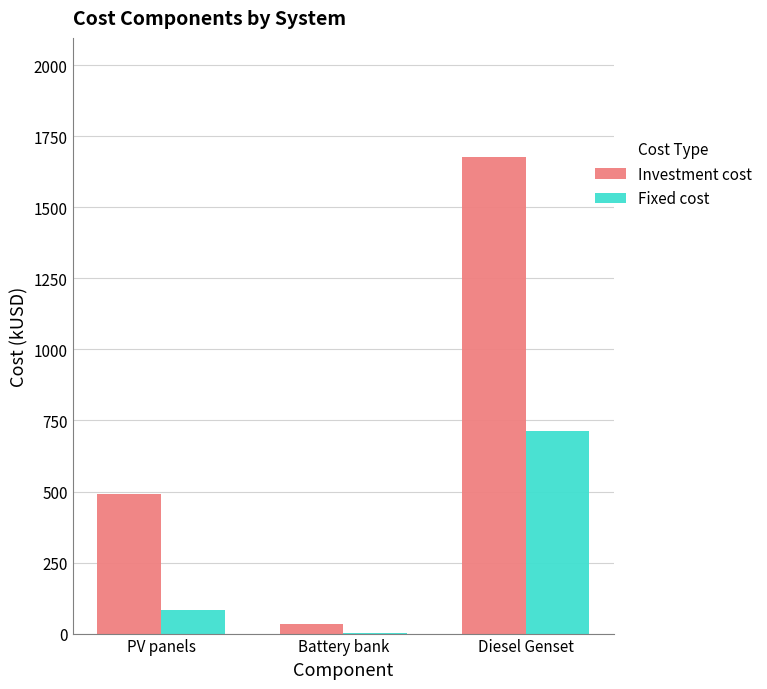

Read the Fixed cost value at Battery bank.

0.7